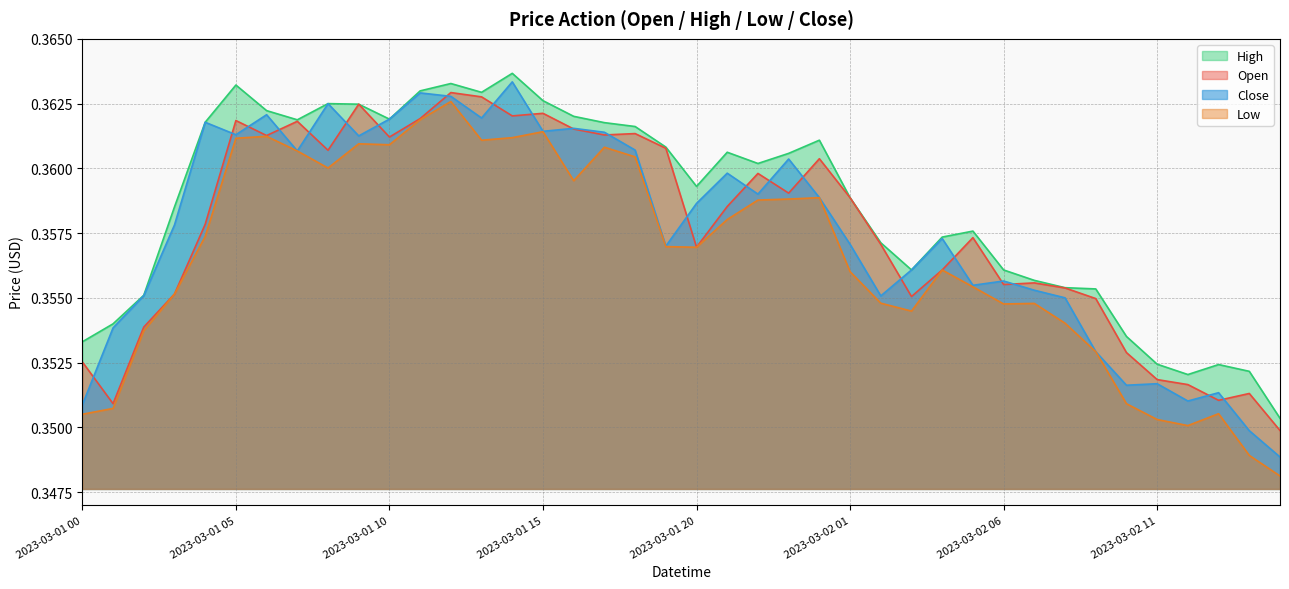

True or false: Low and Close intersect in this chart.

False